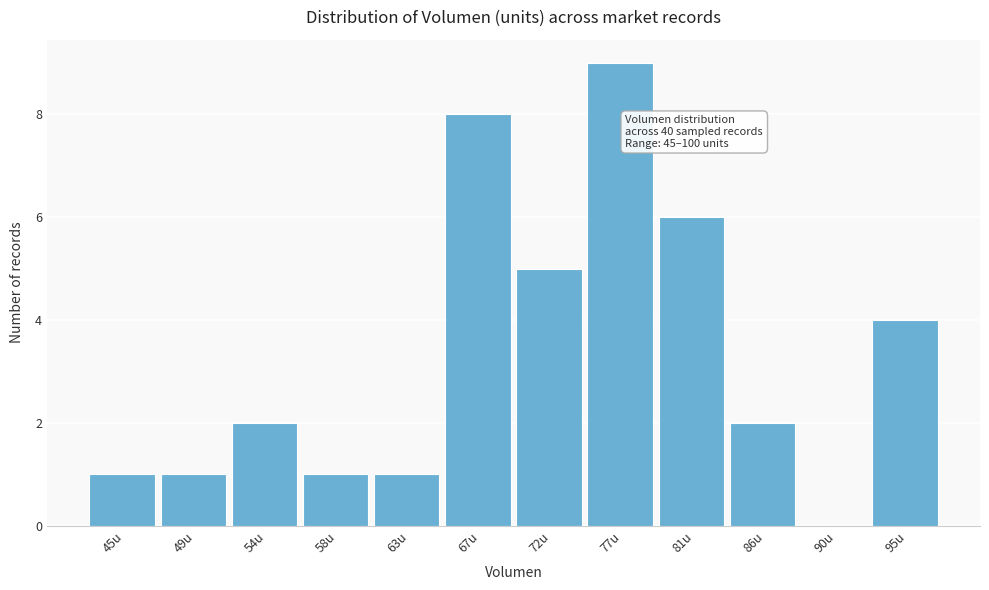

Reading right to left, what are all the values shown in this chart?

95u=4	90u=0	86u=2	81u=6	77u=9	72u=5	67u=8	63u=1	58u=1	54u=2	49u=1	45u=1